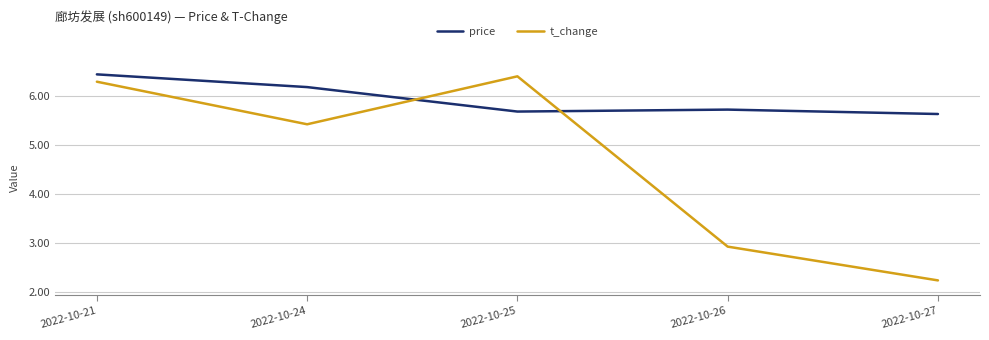

Is the value of t_change at 2022-10-25 greater than the value of price at 2022-10-24?

Yes